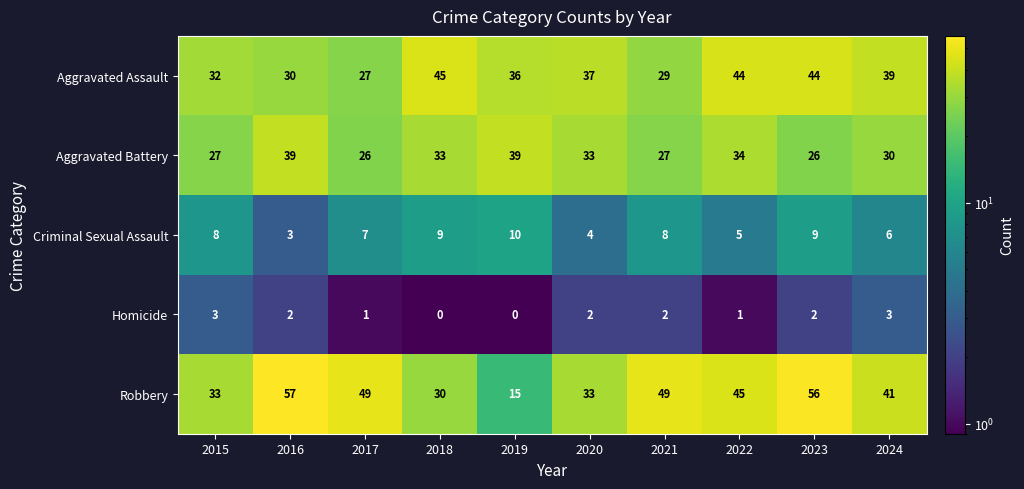

The Robbery series shows 77 at 2017. True or false?

False